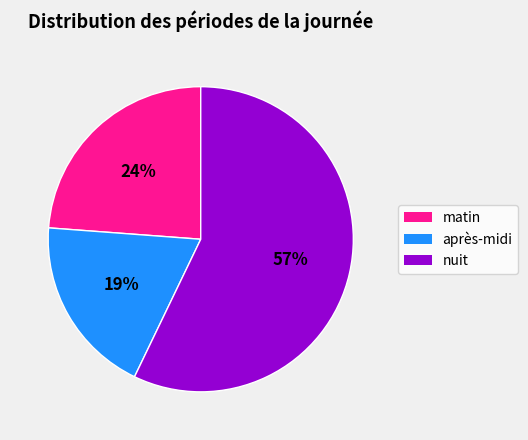

To the nearest percent, what is the difference between the nuit and après-midi slice percentages?

38%